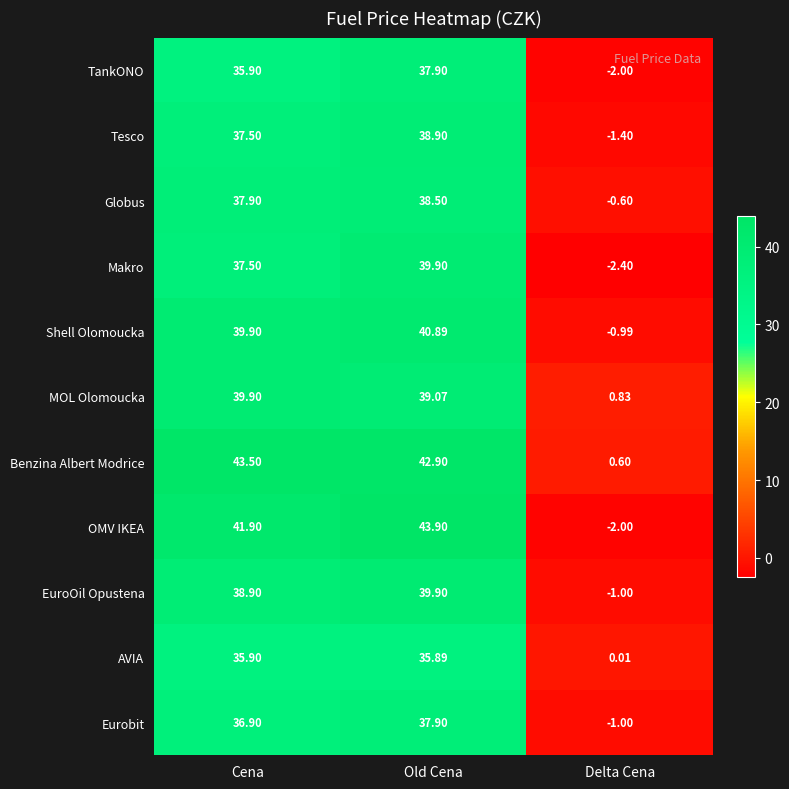

Where is EuroOil Opustena nearest to the value 19?

Cena